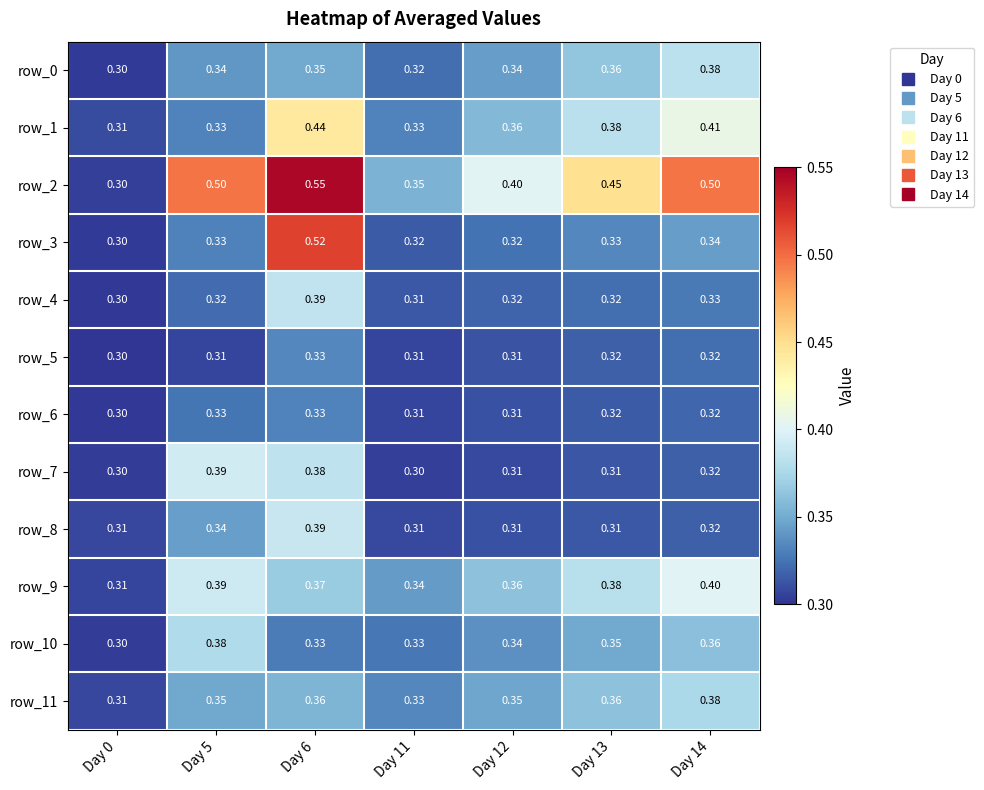

List the series in order of their peak value, lowest first.

row_6, row_5, row_11, row_10, row_0, row_4, row_8, row_7, row_9, row_1, row_3, row_2